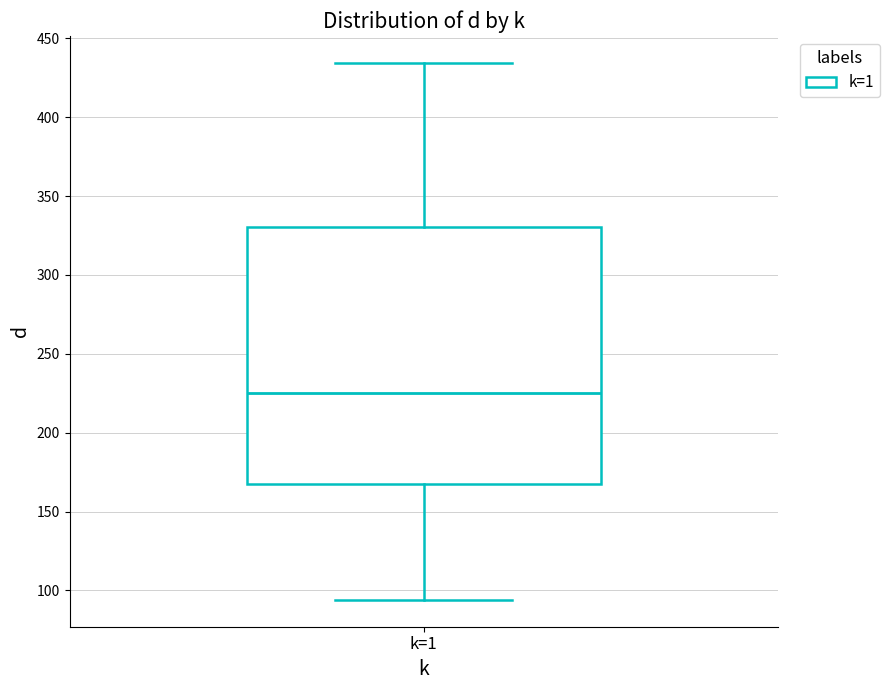

Read this box plot against the y-axis: the position of the median line, the range covered by the box, and the ends of both whiskers. The values are not printed on the chart, so give them approximately, as read against the axis.

median 225, box 165 to 330, whiskers 95 to 435